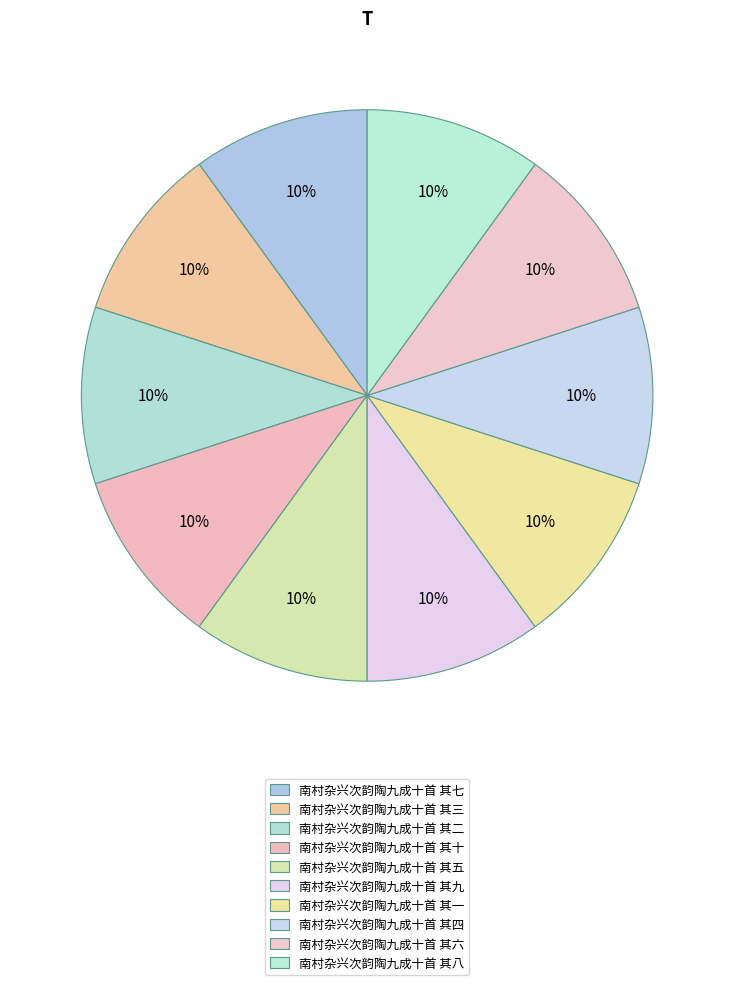

Rank the categories by value from lowest to highest.

南村杂兴次韵陶九成十首 其一, 南村杂兴次韵陶九成十首 其二, 南村杂兴次韵陶九成十首 其三, 南村杂兴次韵陶九成十首 其四, 南村杂兴次韵陶九成十首 其五, 南村杂兴次韵陶九成十首 其六, 南村杂兴次韵陶九成十首 其七, 南村杂兴次韵陶九成十首 其八, 南村杂兴次韵陶九成十首 其九, 南村杂兴次韵陶九成十首 其十